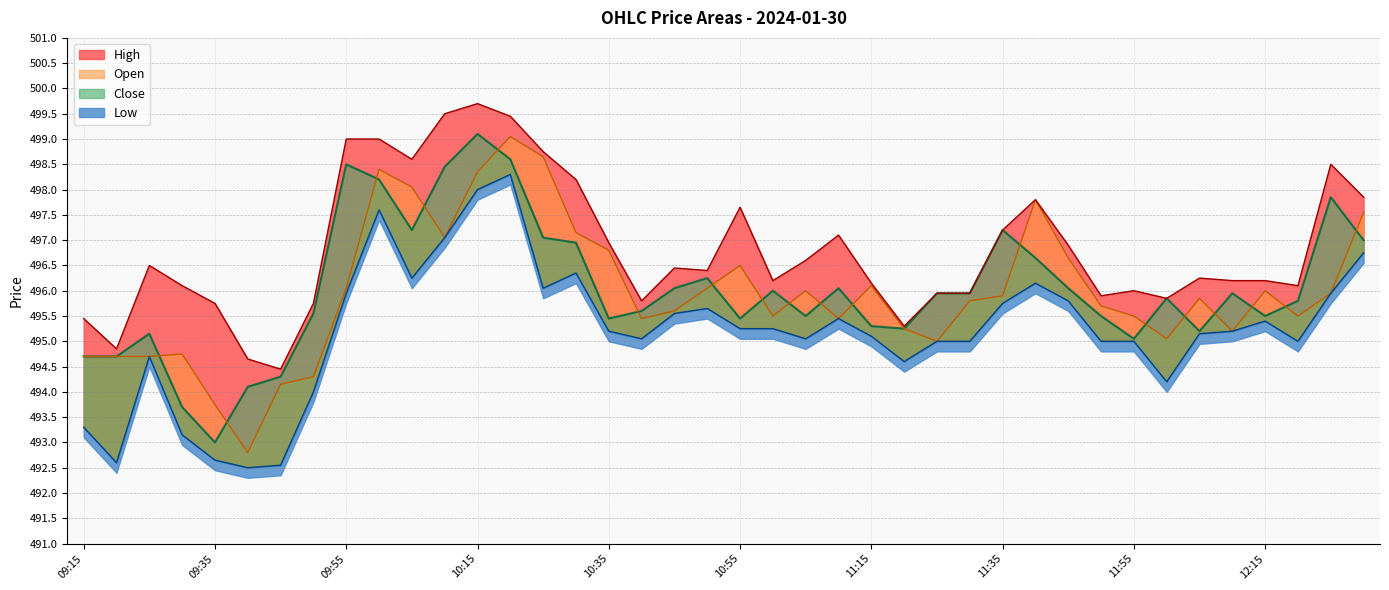

At which category does Close reach its first local peak?

09:25